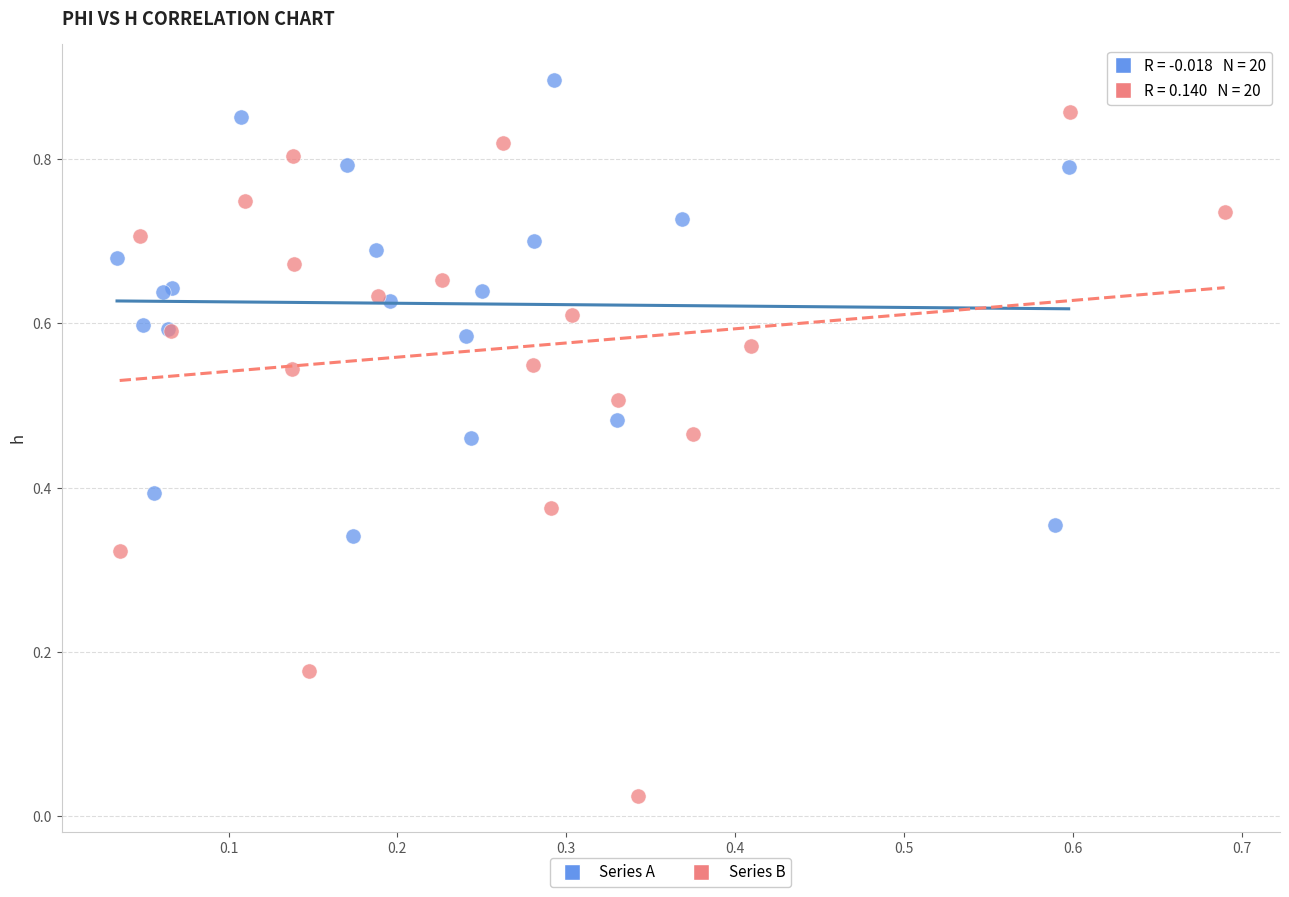

Which series has the widest spread of Y values?

Series B